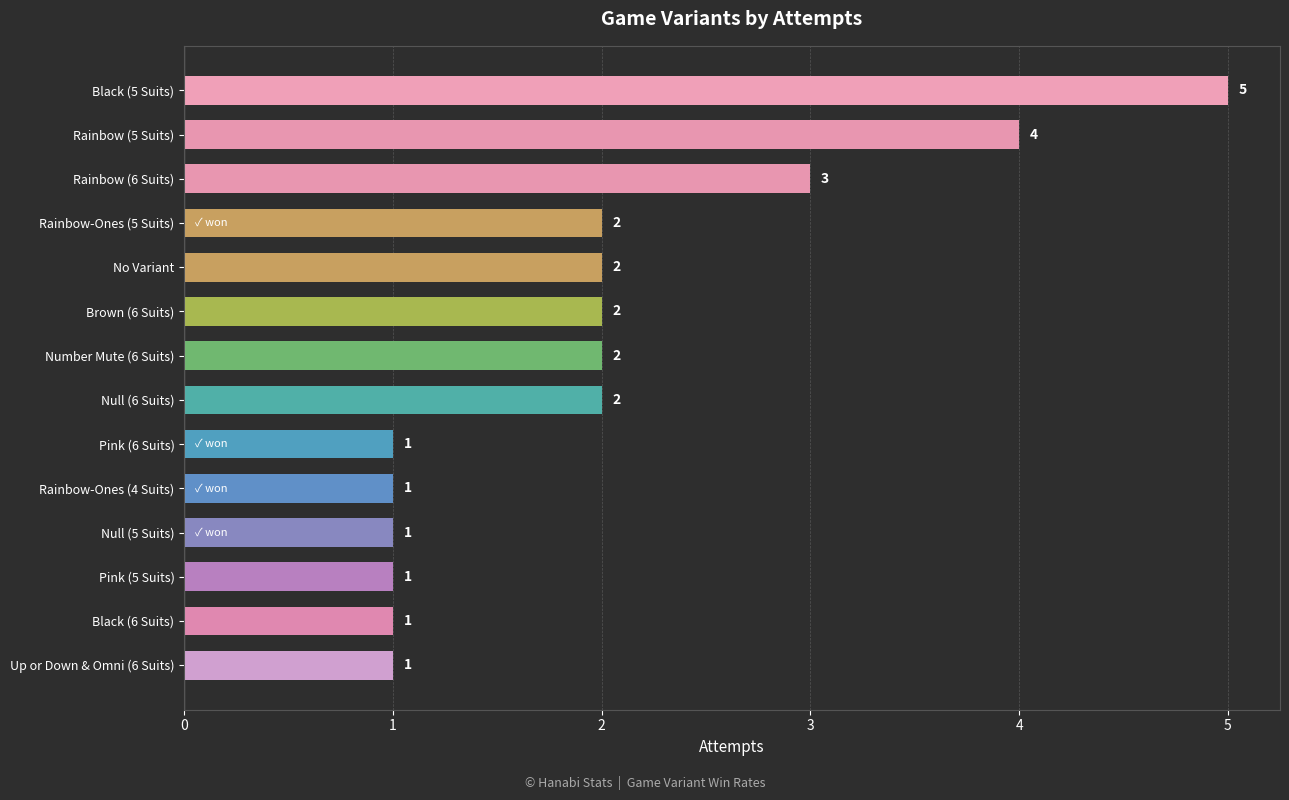

What is the minimum value shown in the chart?

1